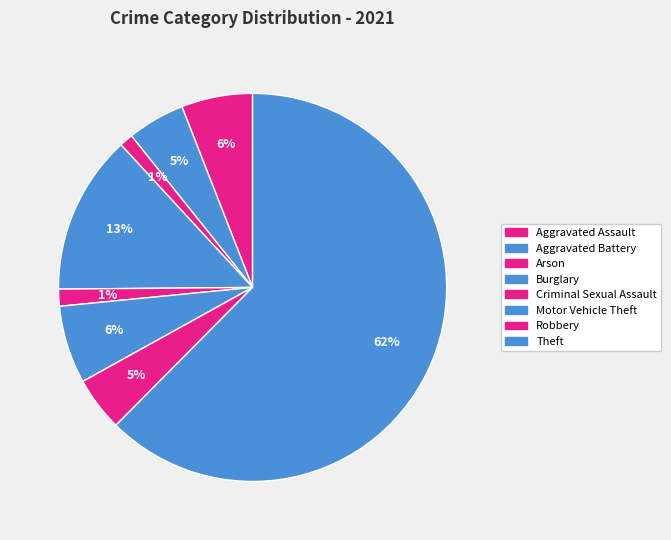

What is the change in value from Burglary to Robbery?

-31